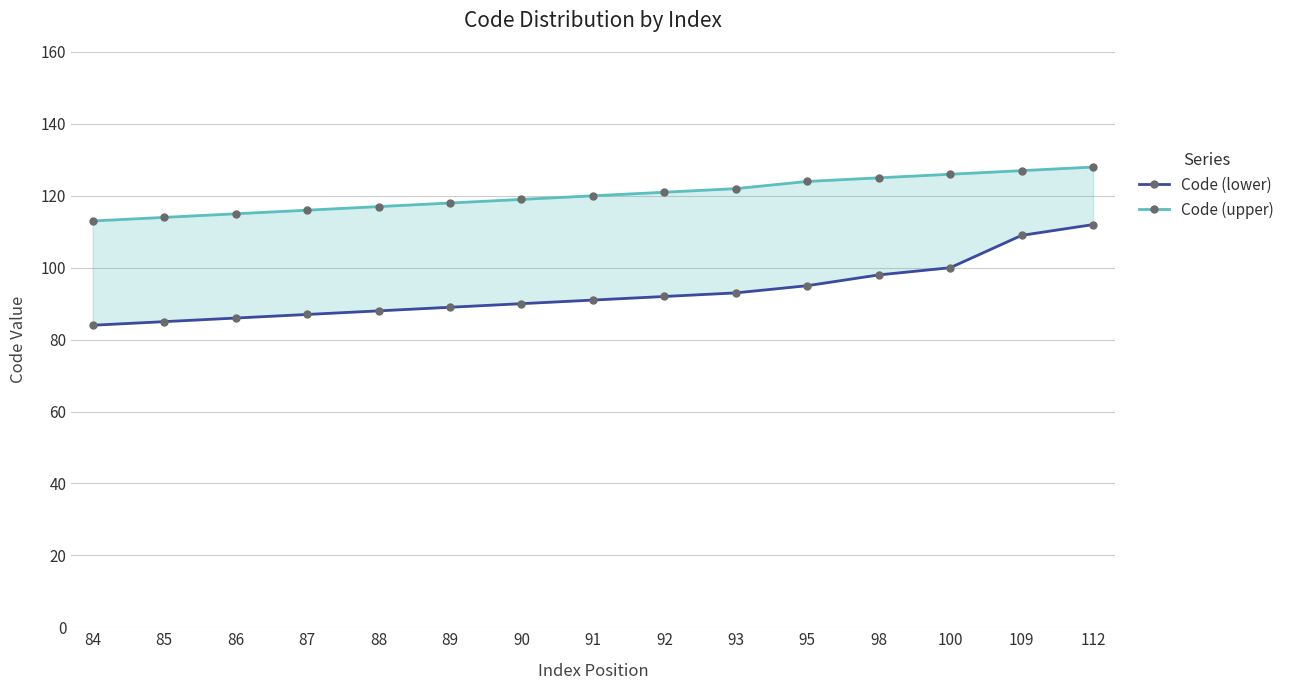

How many lines are shown in the chart?

2